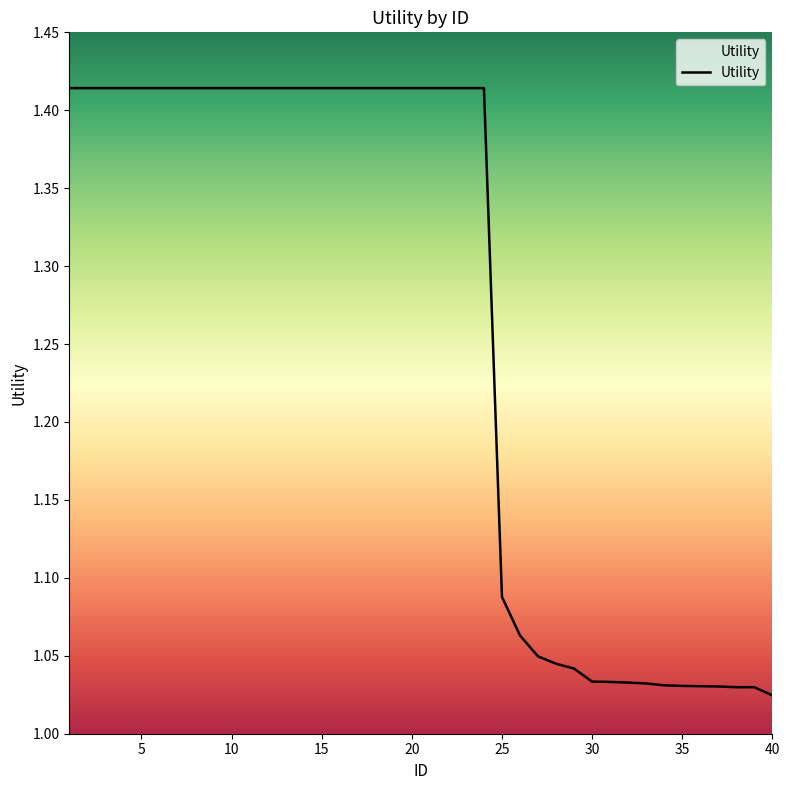

What is the difference between the maximum and minimum values?

0.4